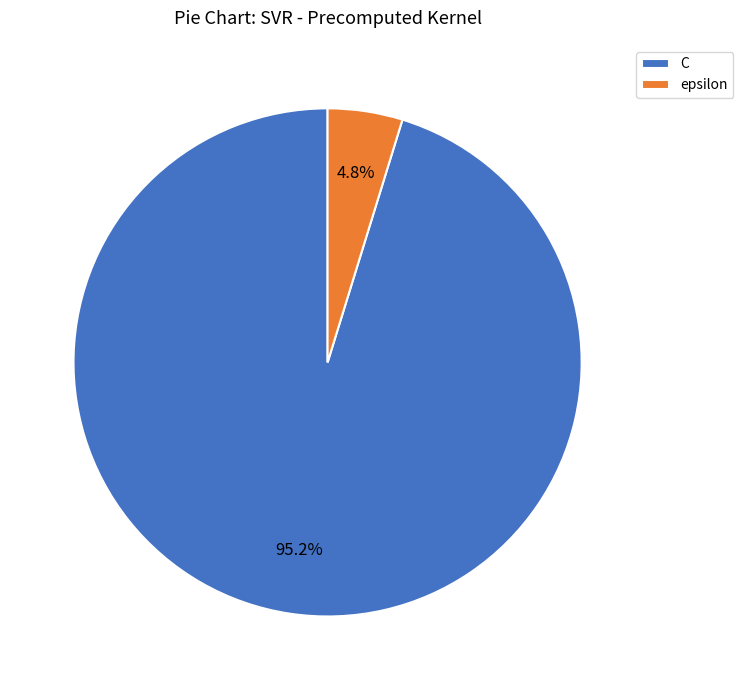

Count the number of slices in the pie.

2